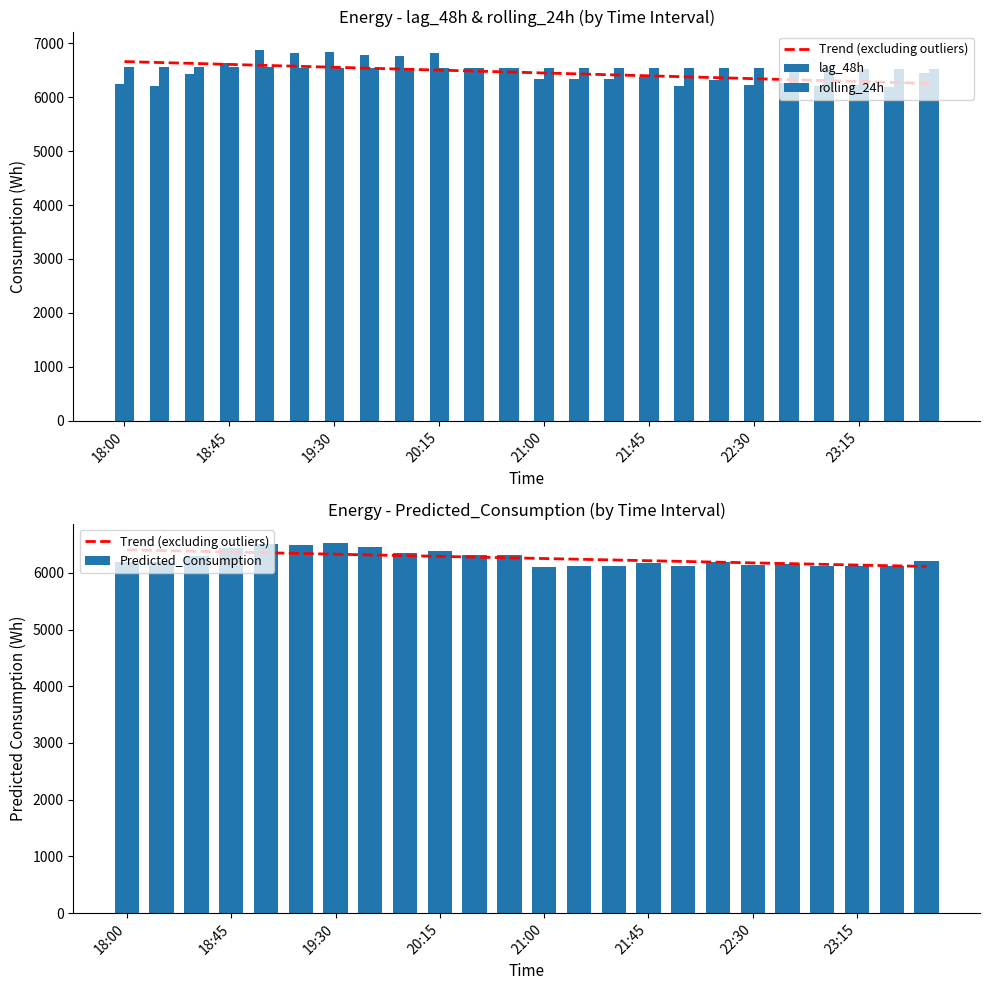

The Predicted_Consumption series shows 10367.7 at 18:00. True or false?

False